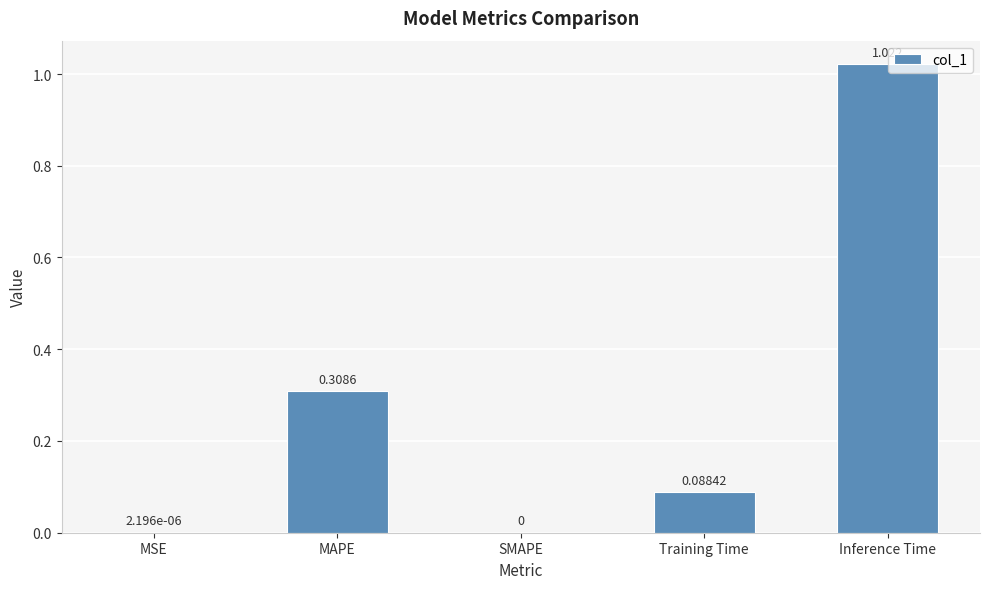

Which label corresponds to the largest value in the chart?

Inference Time